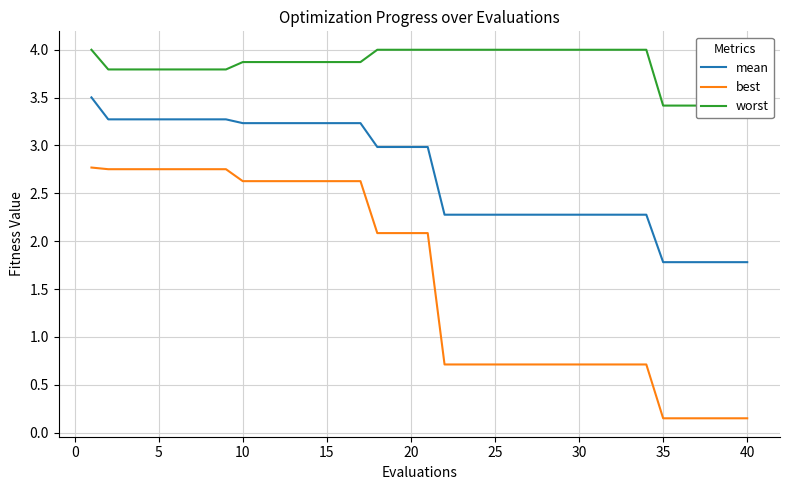

How many lines are shown in the chart?

3